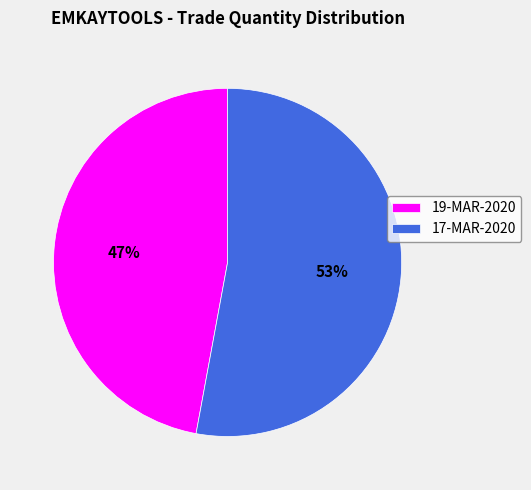

To the nearest percent, what is the combined percentage of 17-MAR-2020 and 19-MAR-2020?

100%